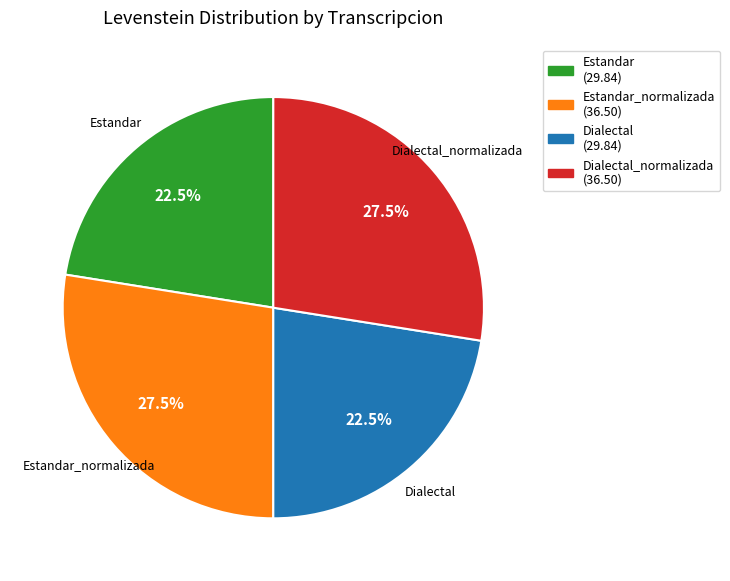

How many segments does this pie chart have?

4